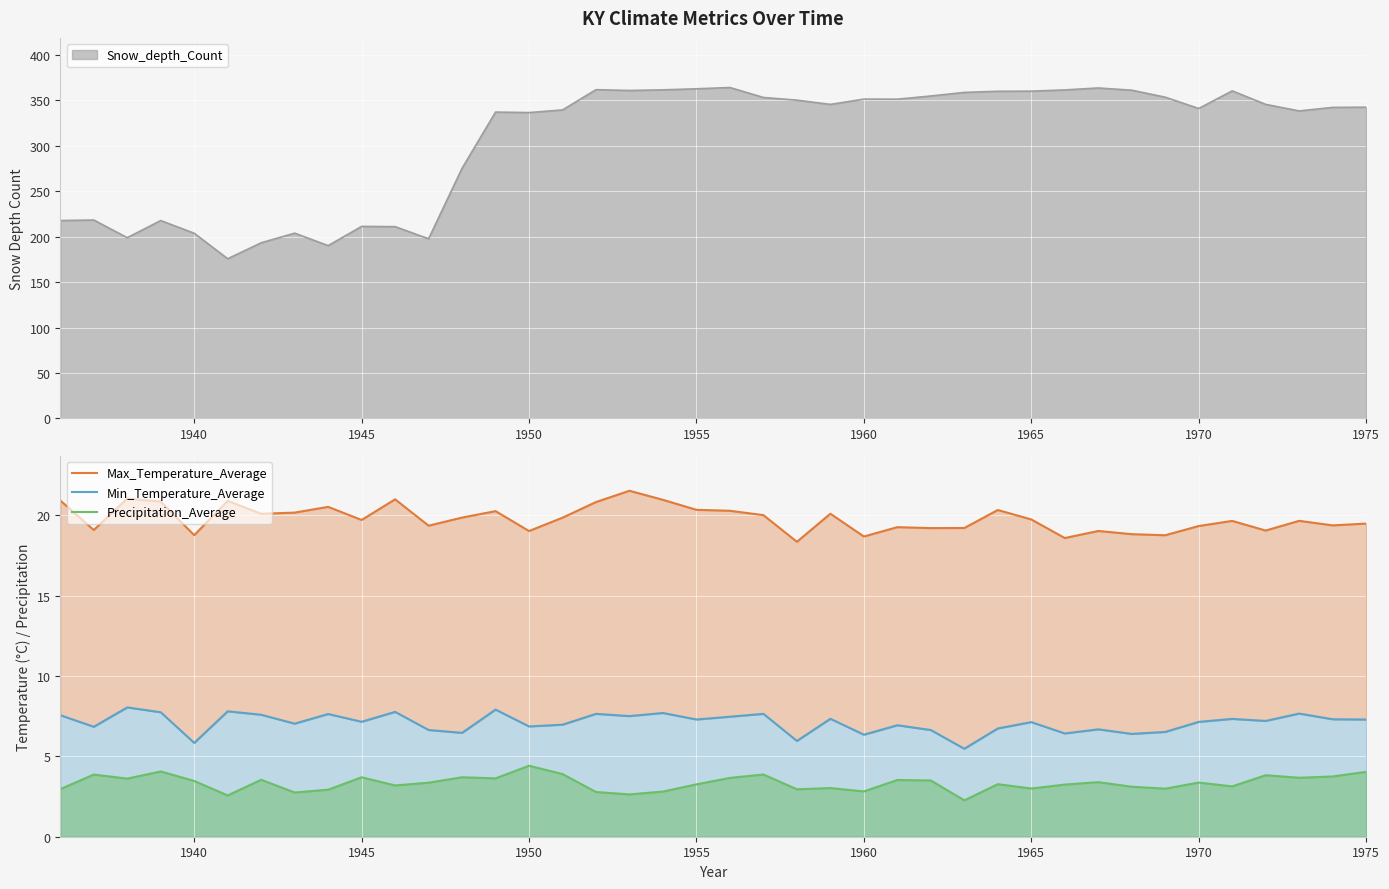

In Precipitation_Average, how many points are lower than both neighbors (excluding endpoints)?

13